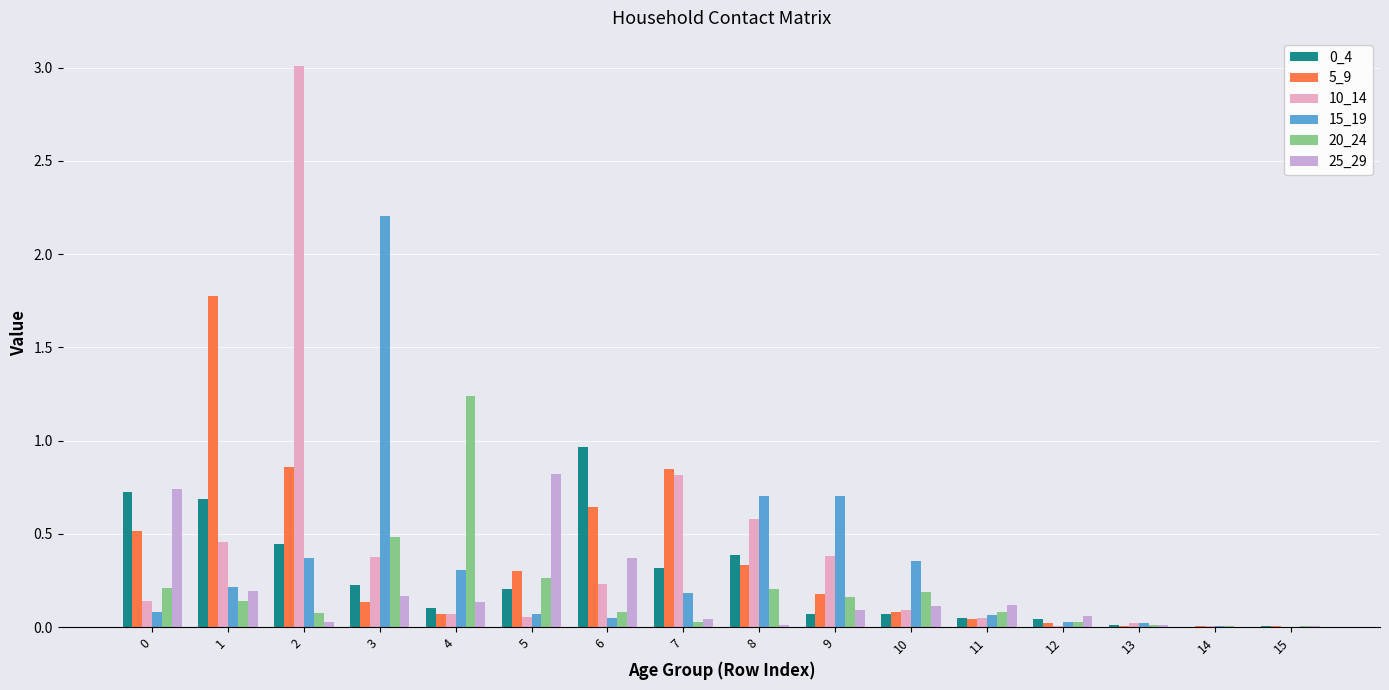

What is the total value across all series at 7?

2.2